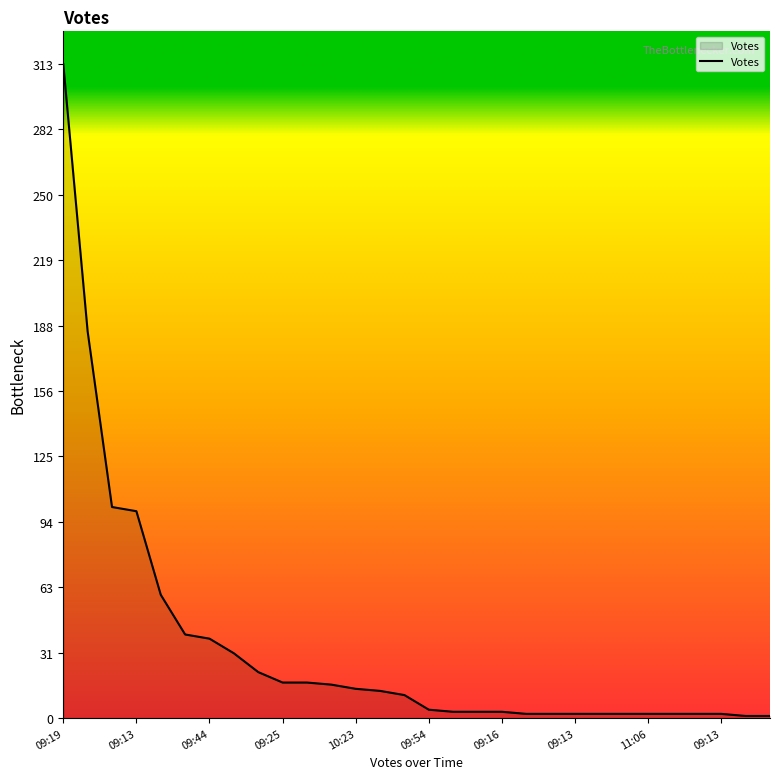

What is the greatest value displayed?

313